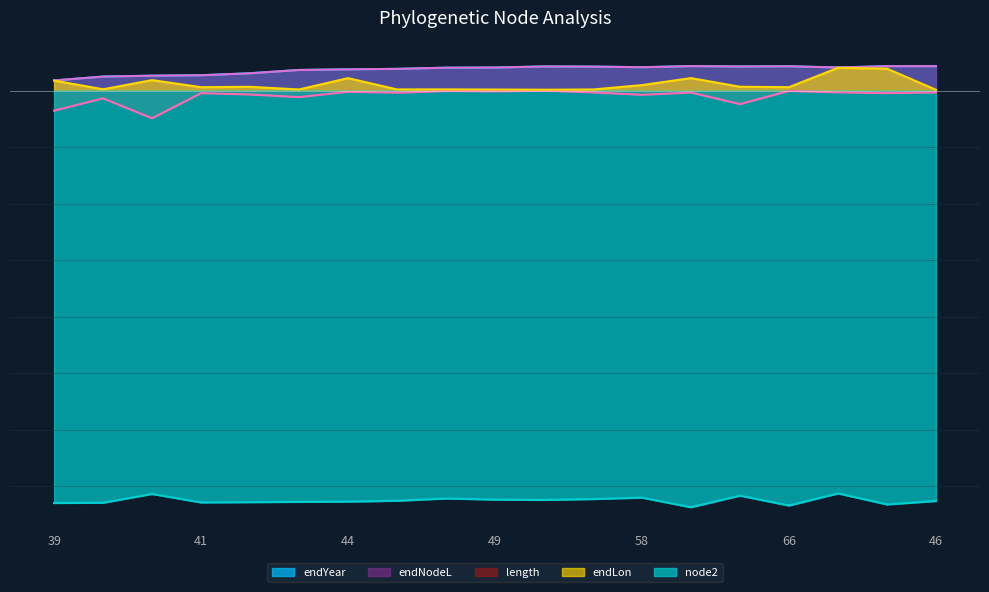

Is it true that length equals -0.4 at 74?

False